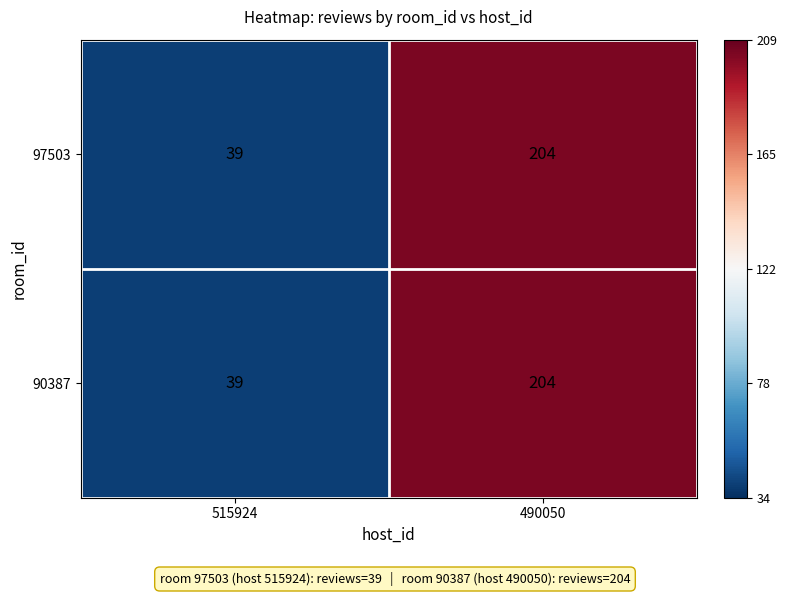

What is the difference between the maximum and minimum values in the 90387 series?

165